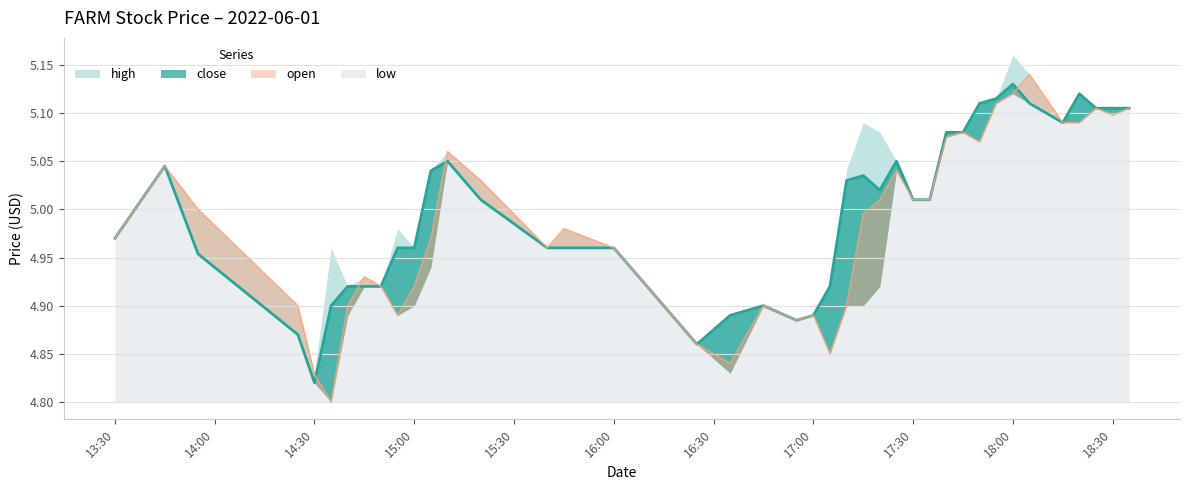

List the labels in order of close value, largest first.

2022-06-01 18:00:00, 2022-06-01 18:20:00, 2022-06-01 17:55:00, 2022-06-01 17:50:00, 2022-06-01 18:05:00, 2022-06-01 18:25:00, 2022-06-01 18:30:00, 2022-06-01 18:35:00, 2022-06-01 18:15:00, 2022-06-01 17:40:00, 2022-06-01 17:45:00, 2022-06-01 15:10:00, 2022-06-01 17:25:00, 2022-06-01 13:45:00, 2022-06-01 15:05:00, 2022-06-01 17:15:00, 2022-06-01 17:10:00, 2022-06-01 17:20:00, 2022-06-01 15:20:00, 2022-06-01 17:30:00, 2022-06-01 17:35:00, 2022-06-01 13:30:00, 2022-06-01 14:55:00, 2022-06-01 15:00:00, 2022-06-01 15:40:00, 2022-06-01 15:45:00, 2022-06-01 16:00:00, 2022-06-01 13:55:00, 2022-06-01 14:40:00, 2022-06-01 14:45:00, 2022-06-01 14:50:00, 2022-06-01 17:05:00, 2022-06-01 14:35:00, 2022-06-01 16:45:00, 2022-06-01 16:35:00, 2022-06-01 17:00:00, 2022-06-01 16:55:00, 2022-06-01 14:25:00, 2022-06-01 16:25:00, 2022-06-01 14:30:00